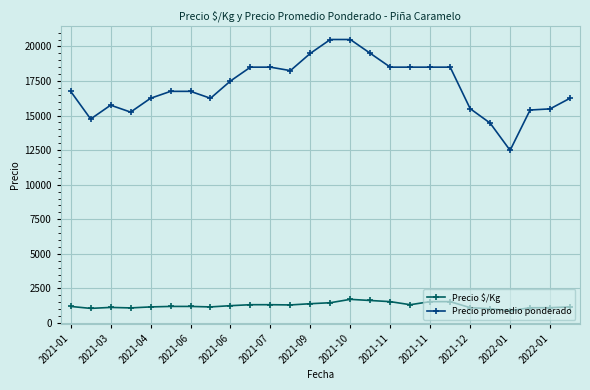

Rank the series by their average value, from highest to lowest.

Precio promedio ponderado, Precio $/Kg